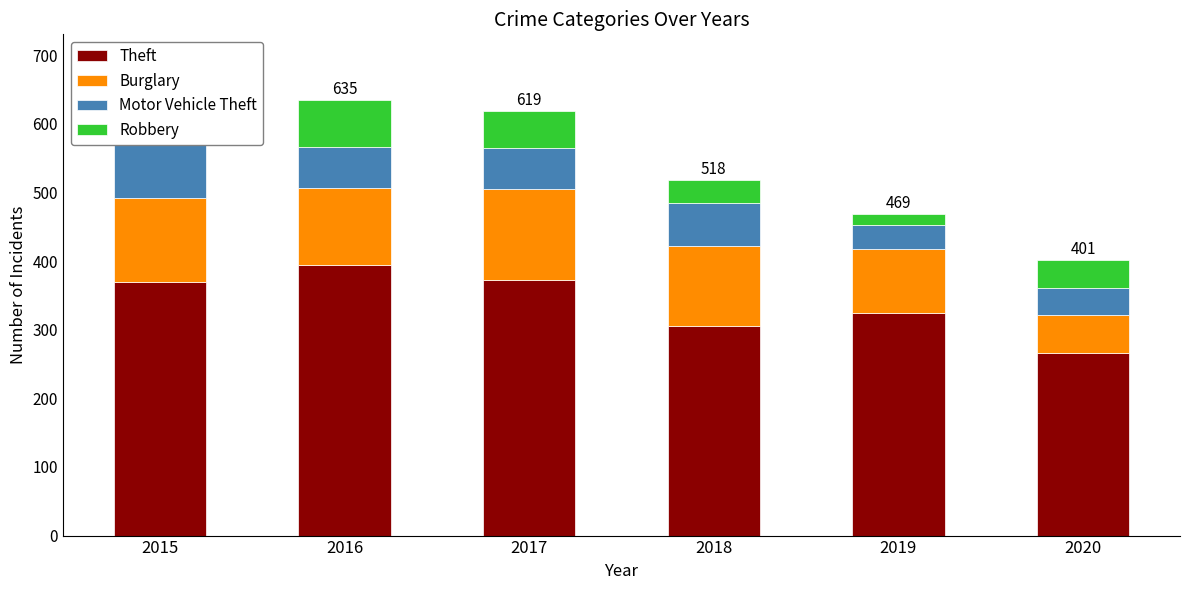

What is the total value across all series at 2020?

401